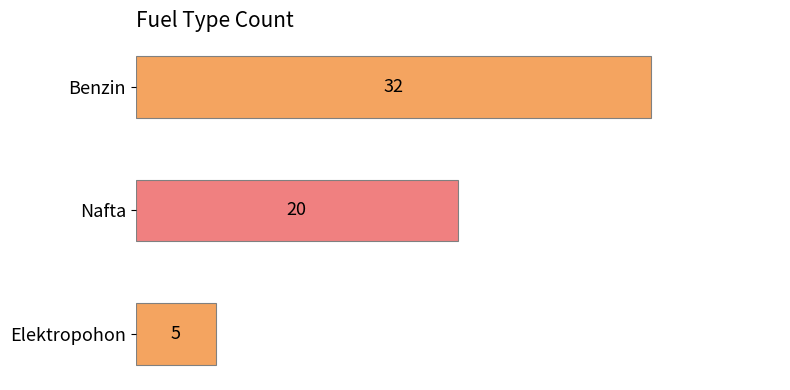

Is it true that the value at Benzin is 10?

False